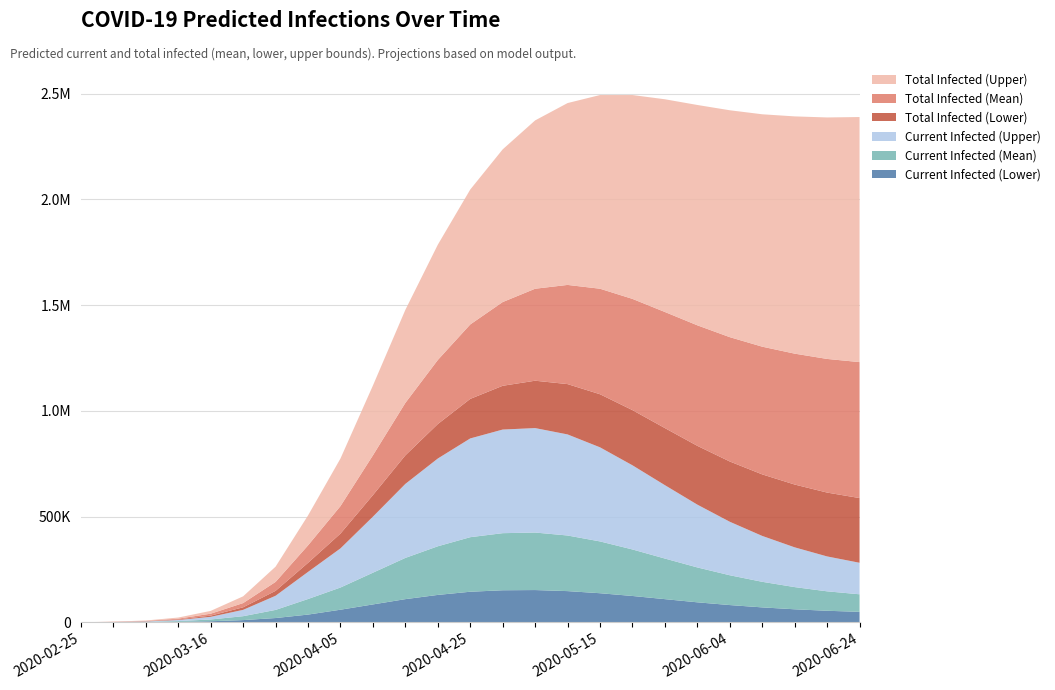

Reading left to right, what are all the values shown in this chart?

Current Infected (Lower): 2020-02-25=75	2020-03-01=450	2020-03-06=1094	2020-03-11=2571	2020-03-16=5396	2020-03-21=10893	2020-03-26=20657	2020-03-31=36985	2020-04-05=60000	2020-04-10=85000	2020-04-15=110000	2020-04-20=130000	2020-04-25=145000	2020-04-30=152000	2020-05-05=153000	2020-05-10=148000	2020-05-15=138000	2020-05-20=125000	2020-05-25=110000	2020-05-30=95000	2020-06-04=82000	2020-06-09=71000	2020-06-14=62000	2020-06-19=55000	2020-06-24=50000
Current Infected (Mean): 2020-02-25=100	2020-03-01=599	2020-03-06=1492	2020-03-11=3703	2020-03-16=8404	2020-03-21=18520	2020-03-26=38447	2020-03-31=73601	2020-04-05=105000	2020-04-10=150000	2020-04-15=195000	2020-04-20=230000	2020-04-25=258000	2020-04-30=270000	2020-05-05=272000	2020-05-10=263000	2020-05-15=245000	2020-05-20=220000	2020-05-25=192000	2020-05-30=165000	2020-06-04=141000	2020-06-09=121000	2020-06-14=105000	2020-06-19=92000	2020-06-24=83000
Current Infected (Upper): 2020-02-25=125	2020-03-01=750	2020-03-06=1924	2020-03-11=5082	2020-03-16=12514	2020-03-21=29978	2020-03-26=66859	2020-03-31=128213	2020-04-05=185000	2020-04-10=265000	2020-04-15=350000	2020-04-20=415000	2020-04-25=467000	2020-04-30=490000	2020-05-05=494000	2020-05-10=478000	2020-05-15=445000	2020-05-20=398000	2020-05-25=347000	2020-05-30=297000	2020-06-04=253000	2020-06-09=217000	2020-06-14=188000	2020-06-19=165000	2020-06-24=149000
Total Infected (Lower): 2020-02-25=75	2020-03-01=450	2020-03-06=1094	2020-03-11=2646	2020-03-16=5846	2020-03-21=11987	2020-03-26=23304	2020-03-31=42831	2020-04-05=70000	2020-04-10=102000	2020-04-15=135000	2020-04-20=163000	2020-04-25=187000	2020-04-30=207000	2020-05-05=224000	2020-05-10=238000	2020-05-15=251000	2020-05-20=261000	2020-05-25=270000	2020-05-30=278000	2020-06-04=285000	2020-06-09=291000	2020-06-14=297000	2020-06-19=302000	2020-06-24=306000
Total Infected (Mean): 2020-02-25=100	2020-03-01=599	2020-03-06=1492	2020-03-11=3802	2020-03-16=9002	2020-03-21=20012	2020-03-26=42250	2020-03-31=82603	2020-04-05=130000	2020-04-10=188000	2020-04-15=248000	2020-04-20=303000	2020-04-25=352000	2020-04-30=396000	2020-05-05=435000	2020-05-10=469000	2020-05-15=499000	2020-05-20=526000	2020-05-25=549000	2020-05-30=570000	2020-06-04=588000	2020-06-09=604000	2020-06-14=619000	2020-06-19=632000	2020-06-24=643000
Total Infected (Upper): 2020-02-25=125	2020-03-01=750	2020-03-06=1924	2020-03-11=5207	2020-03-16=13264	2020-03-21=31902	2020-03-26=72066	2020-03-31=141476	2020-04-05=225000	2020-04-10=330000	2020-04-15=440000	2020-04-20=545000	2020-04-25=638000	2020-04-30=722000	2020-05-05=796000	2020-05-10=860000	2020-05-15=916000	2020-05-20=964000	2020-05-25=1006000	2020-05-30=1042000	2020-06-04=1073000	2020-06-09=1099000	2020-06-14=1122000	2020-06-19=1142000	2020-06-24=1159000